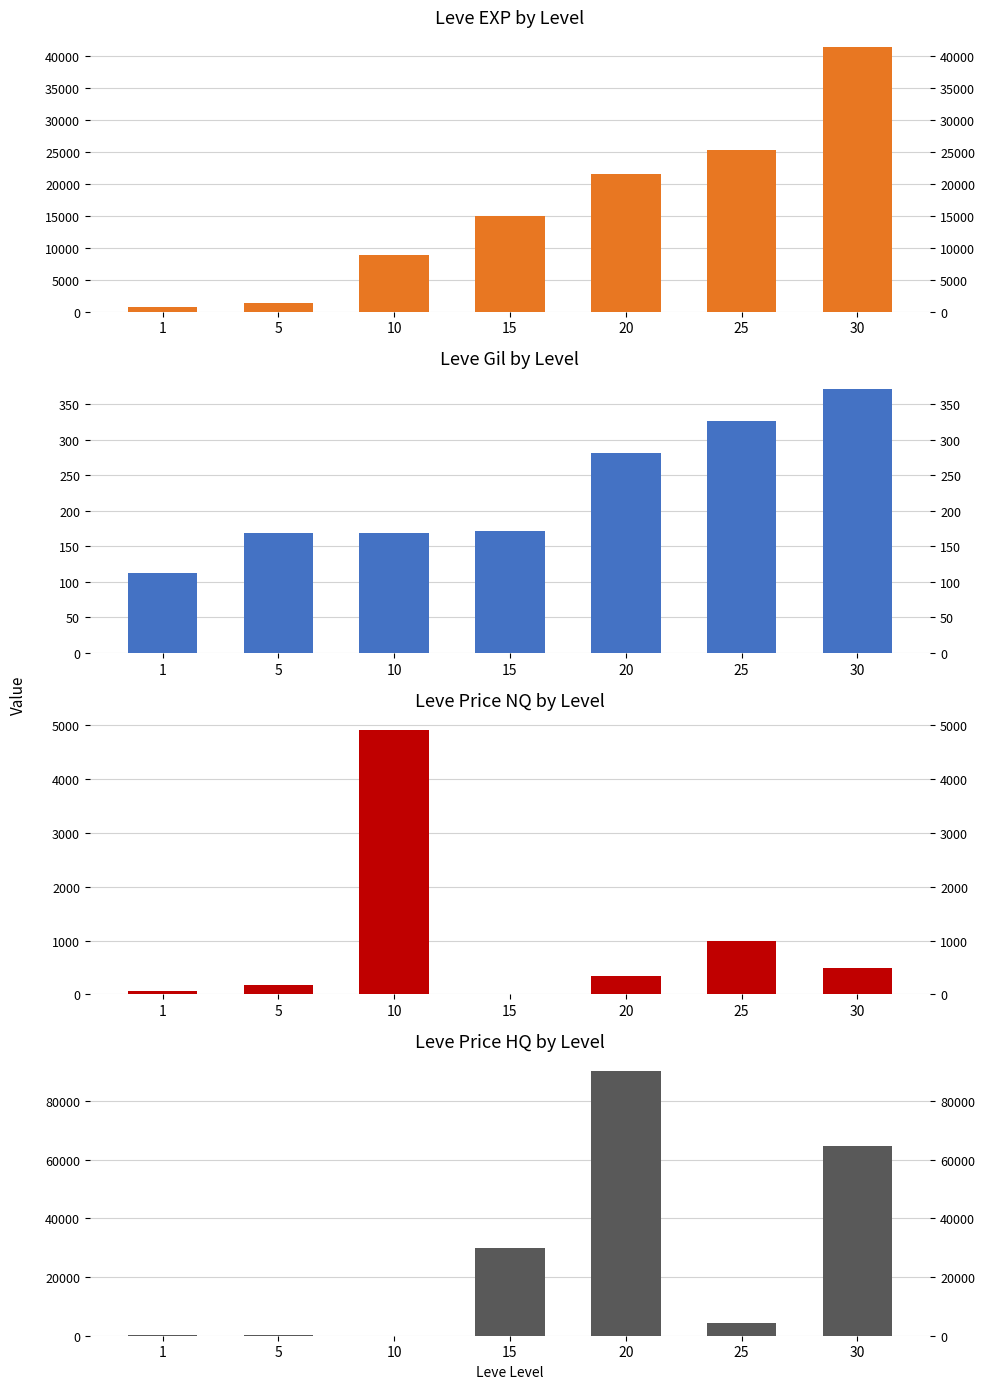

What is the difference between the highest and lowest values at 5?

1251